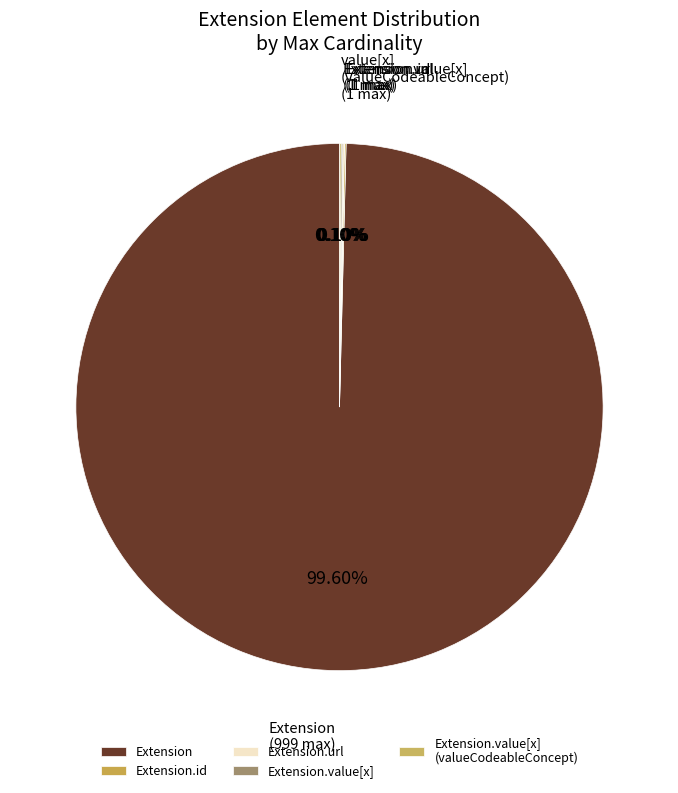

Is it true that Extension.id is 14% of the pie?

False